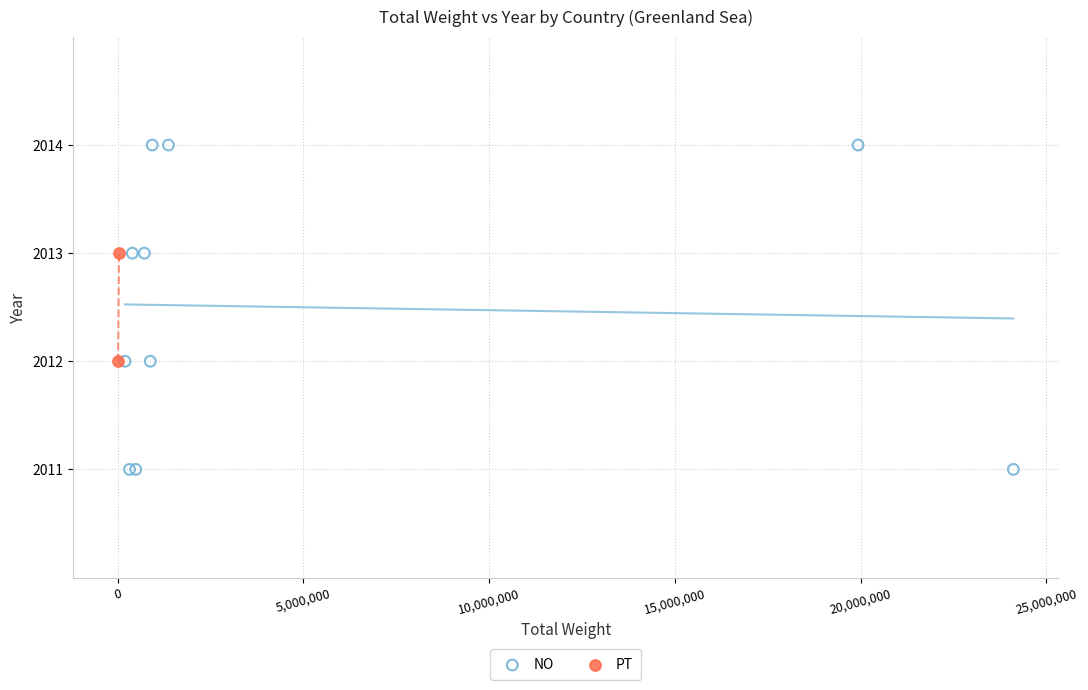

What are all the series names shown in the legend?

NO, PT